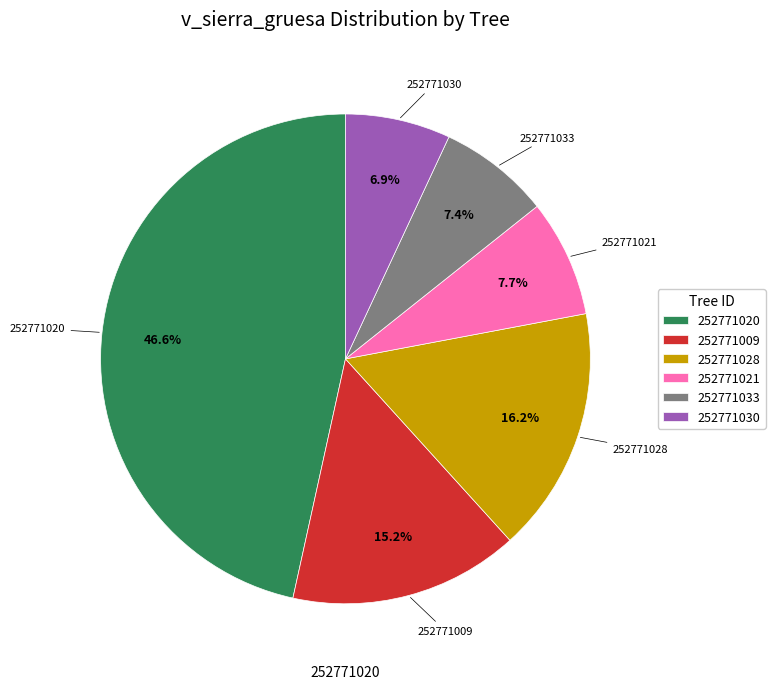

To the nearest percent, what is the average slice percentage?

17%